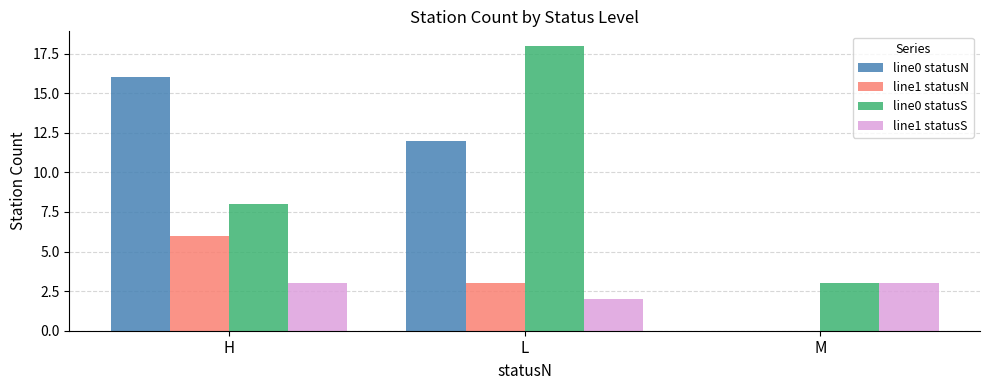

Reading left to right, extract all data points from this chart.

line0 statusN: H=16	L=12	M=0
line1 statusN: H=6	L=3	M=0
line0 statusS: H=8	L=18	M=3
line1 statusS: H=3	L=2	M=3